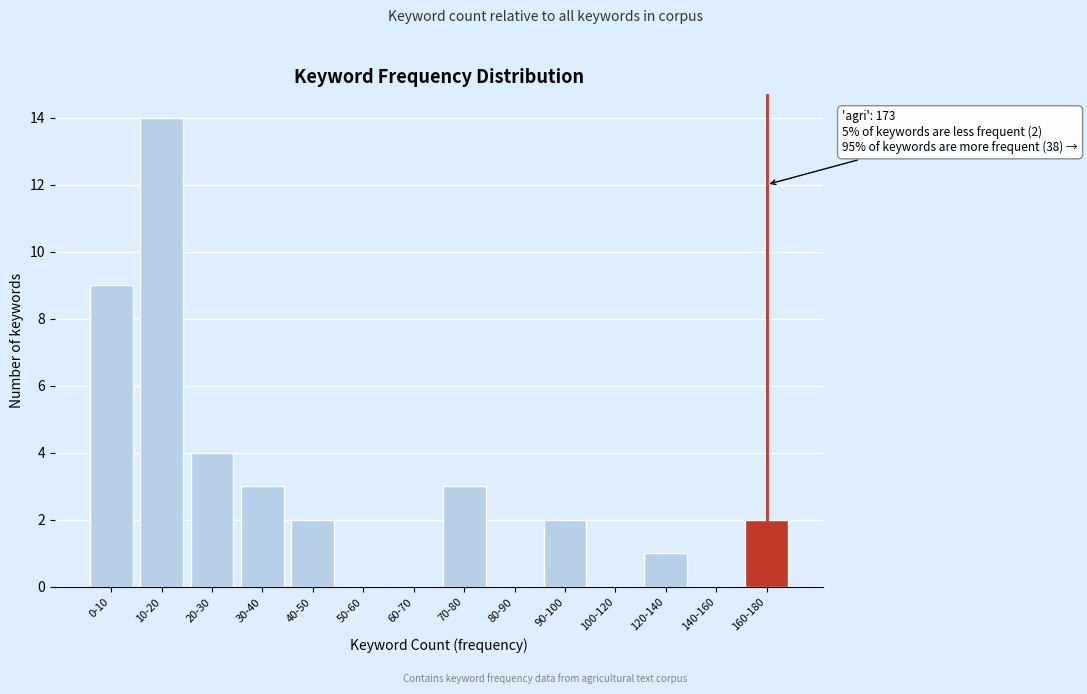

Reading right to left, extract all data points from this chart.

160-180=2	140-160=0	120-140=1	100-120=0	90-100=2	80-90=0	70-80=3	60-70=0	50-60=0	40-50=2	30-40=3	20-30=4	10-20=14	0-10=9